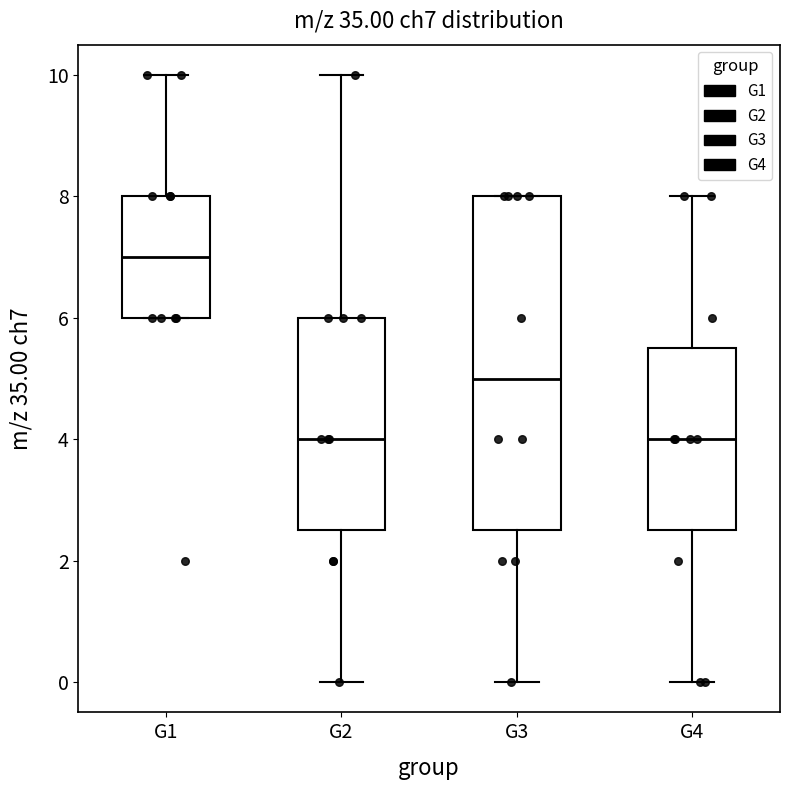

Comparing the boxes themselves (not the whiskers), which one is the tallest?

G3